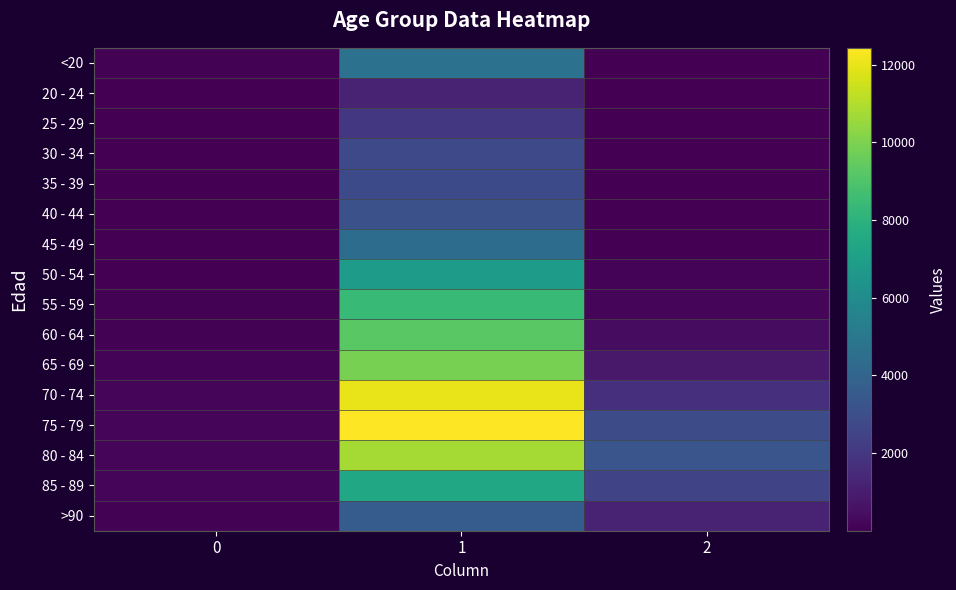

Which series has the largest total across all categories?

75 - 79